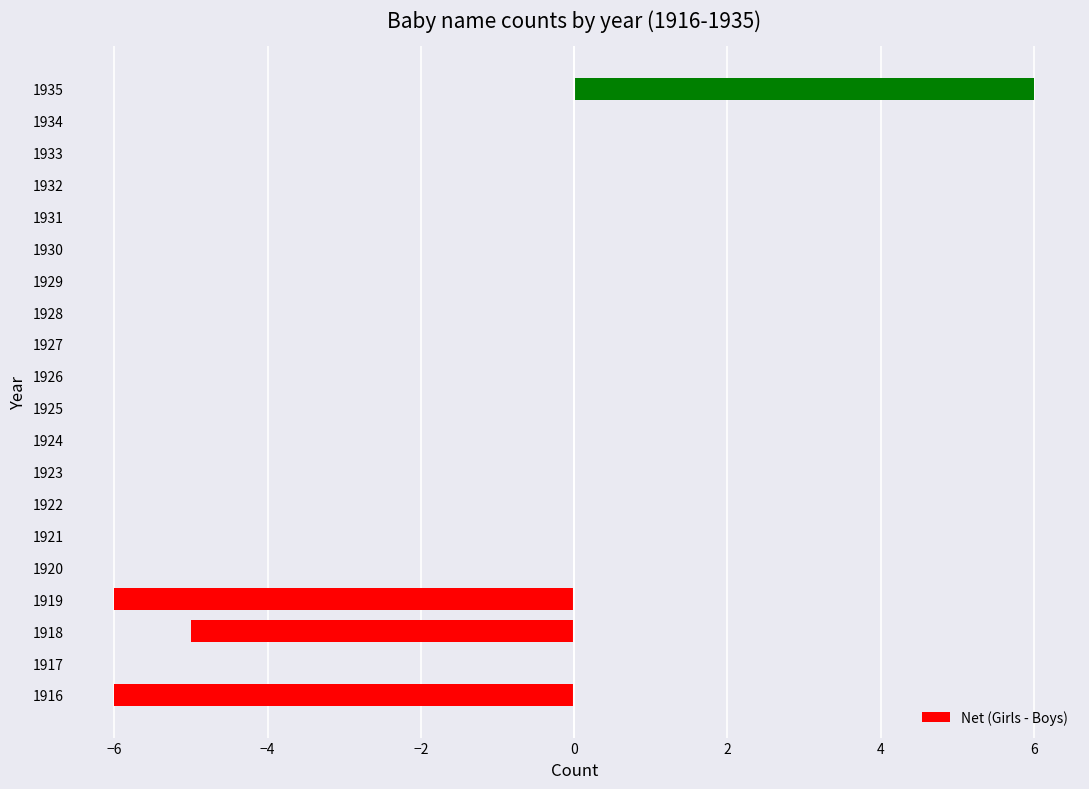

At which category does the chart reach its peak across all series?

1935